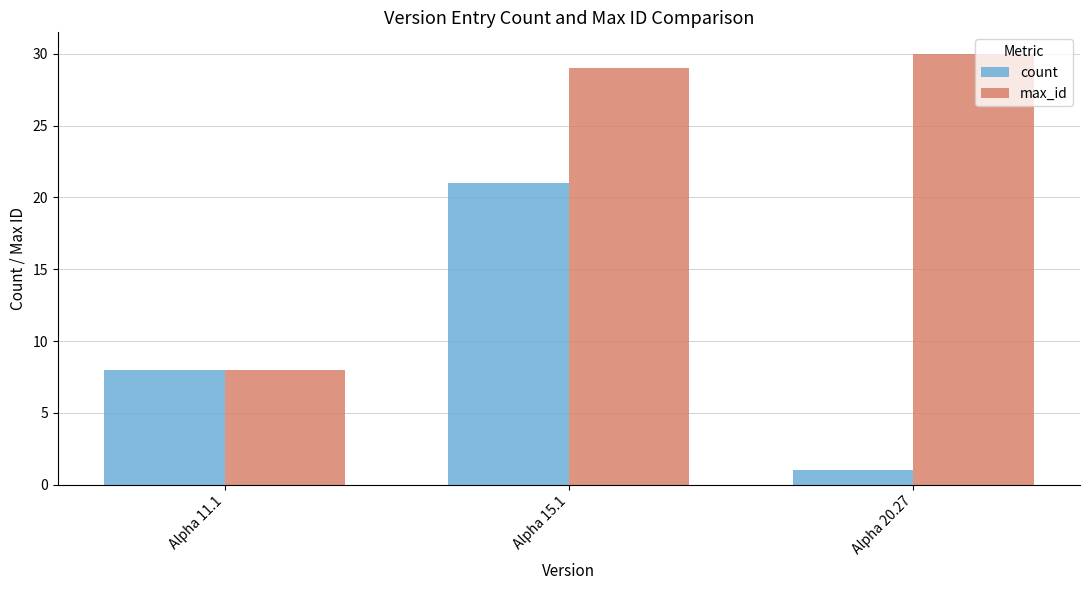

At which label does count reach its minimum?

Alpha 20.27